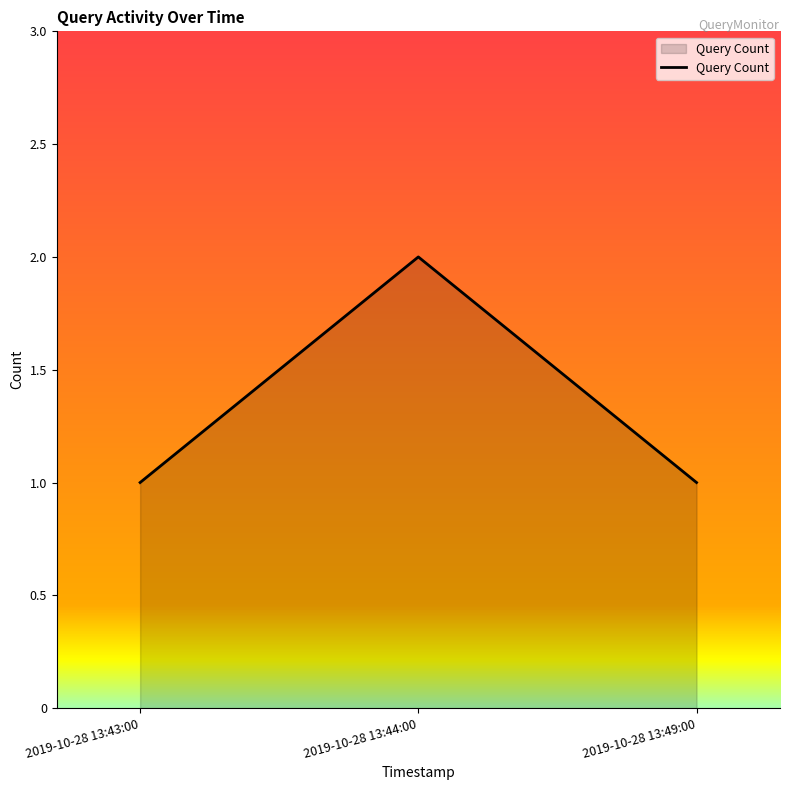

What is the difference between the maximum and second lowest values?

1